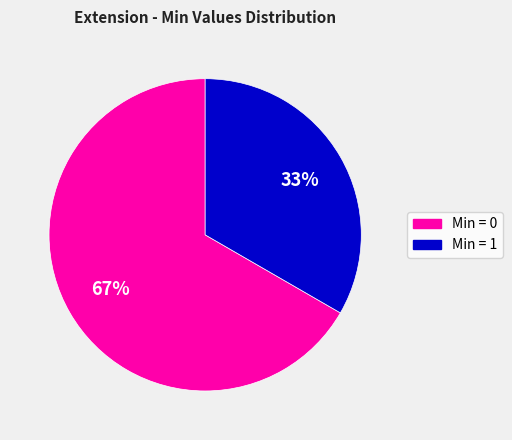

To the nearest percent, what is the average slice percentage?

50%